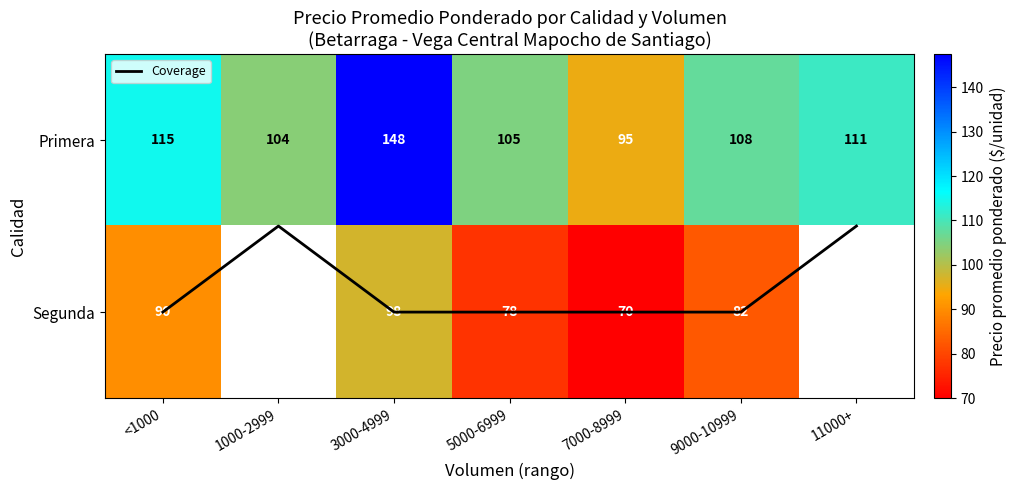

At which category does the chart reach its peak across all series?

3000-4999